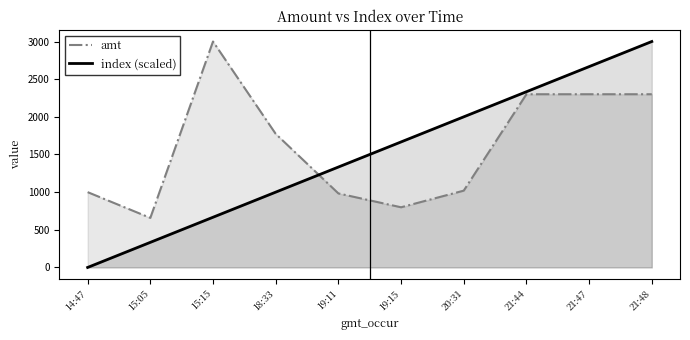

True or false: index (scaled) has more than 1 interior local peaks.

False